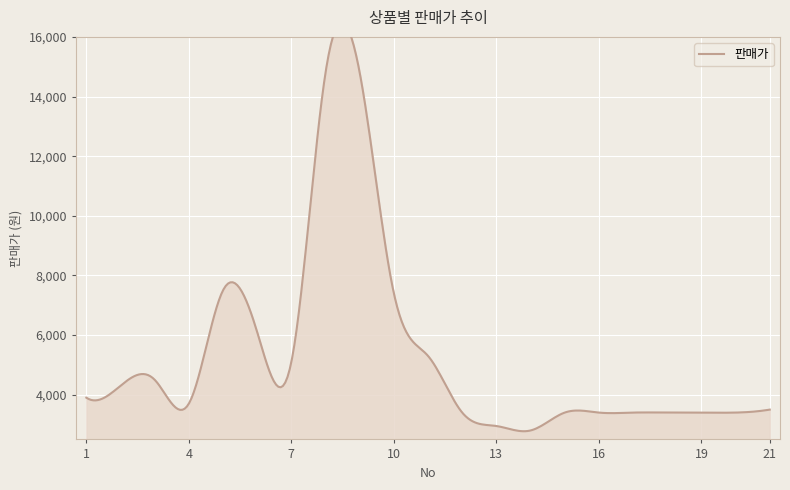

What is the minimum value shown in the chart?

2800